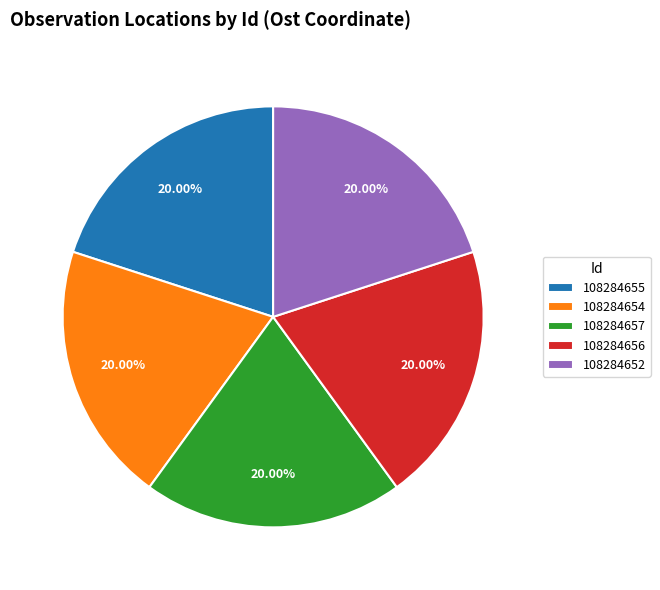

Does 108284656 represent more than half of the total?

No